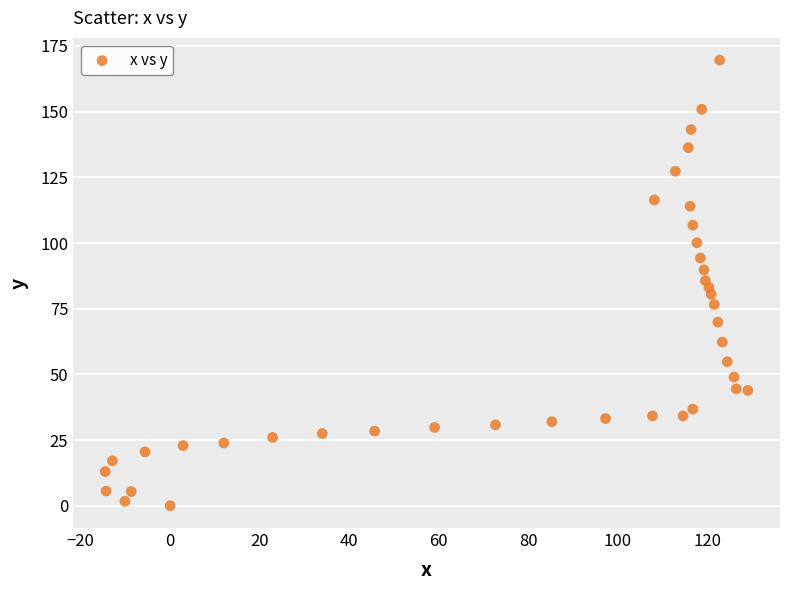

What is the range of Y values (max minus min)?

169.6